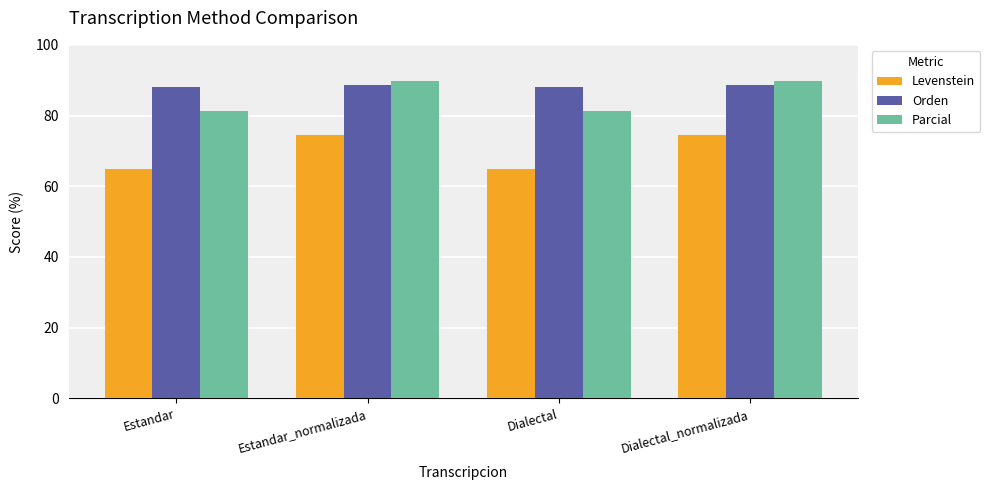

How many groups of bars are there?

4